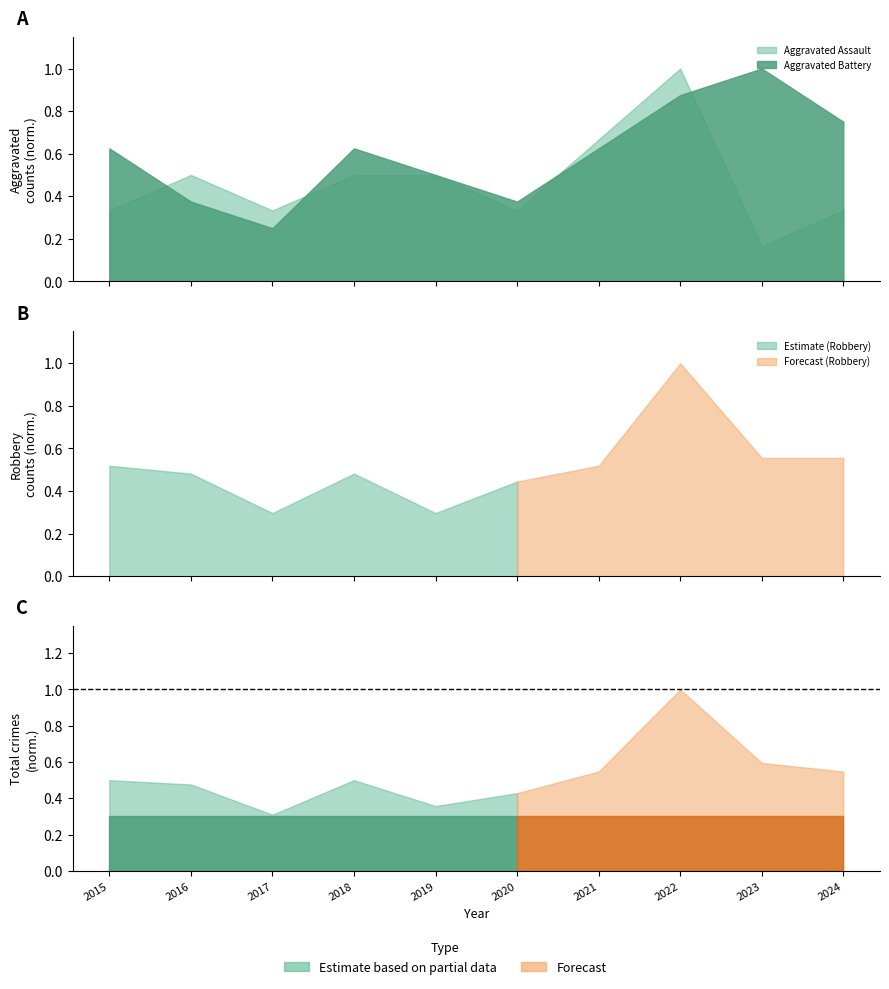

At which label does Total reach its peak?

2022